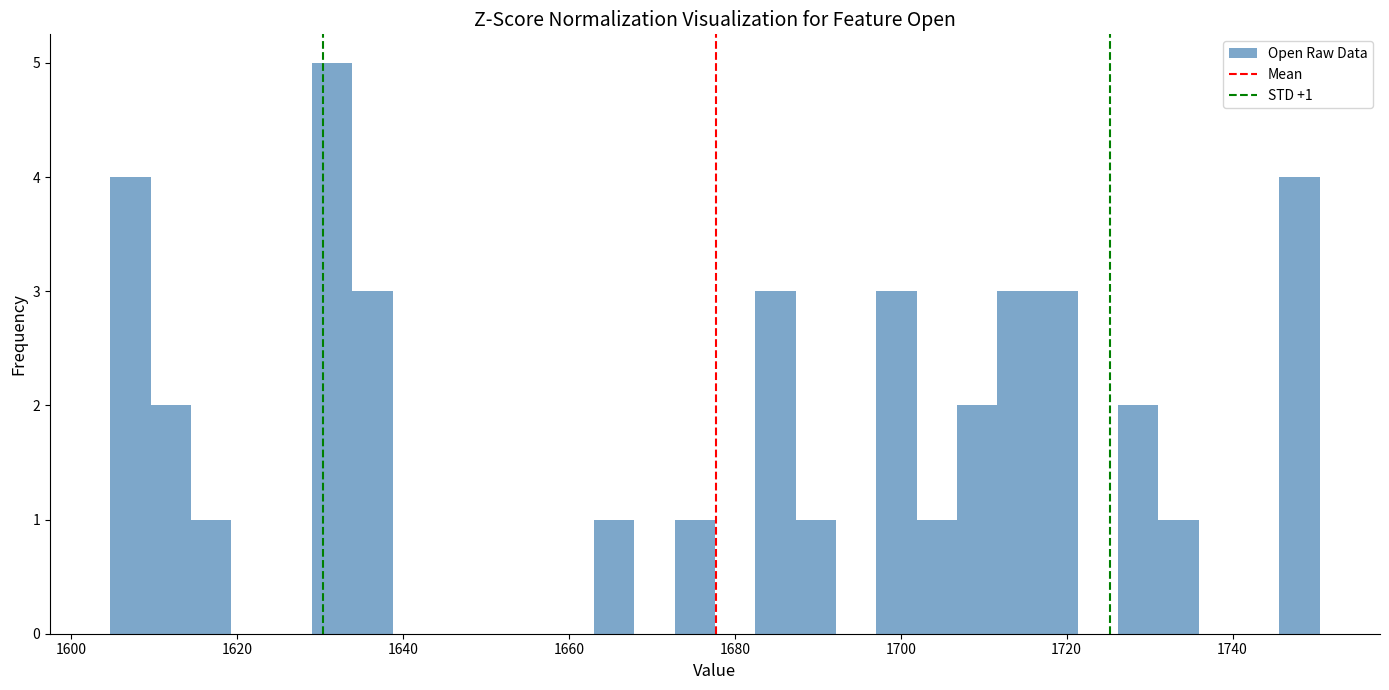

Read against the x-axis, roughly where is the centre of the tallest bar?

1632